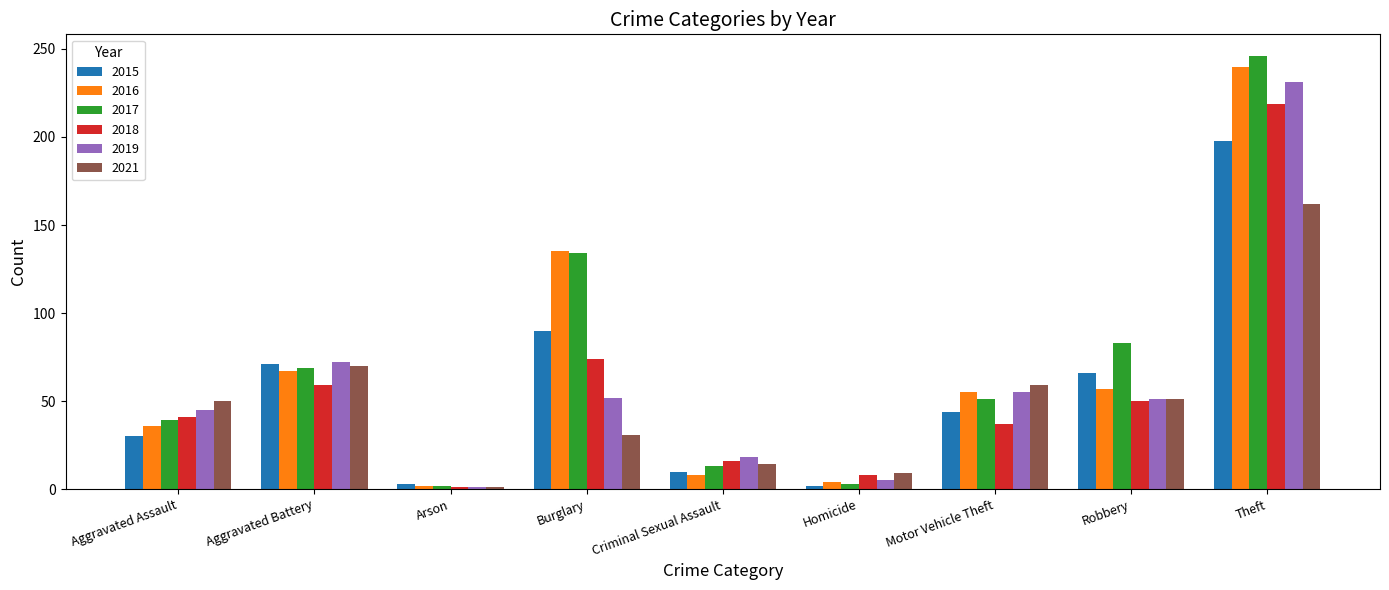

What are all the series names shown in the legend?

2015, 2016, 2017, 2018, 2019, 2021